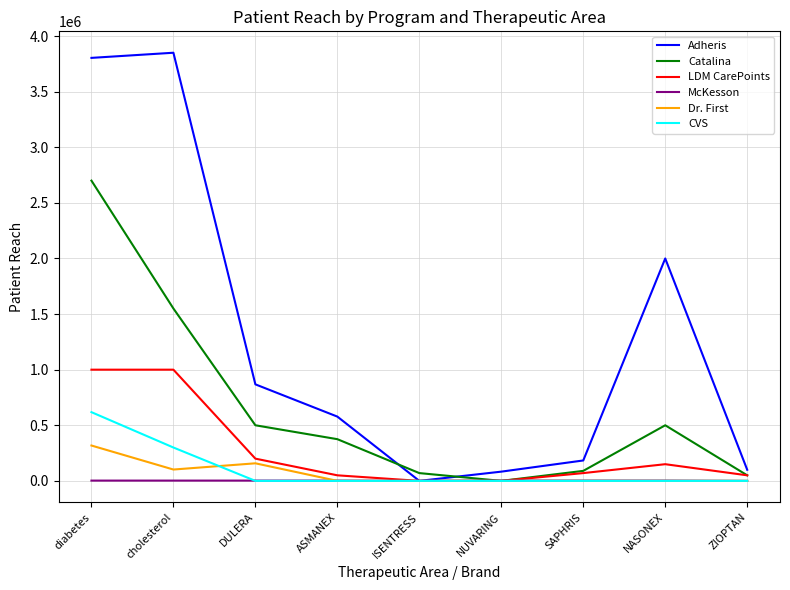

What is the highest value of the Catalina series?

2700000